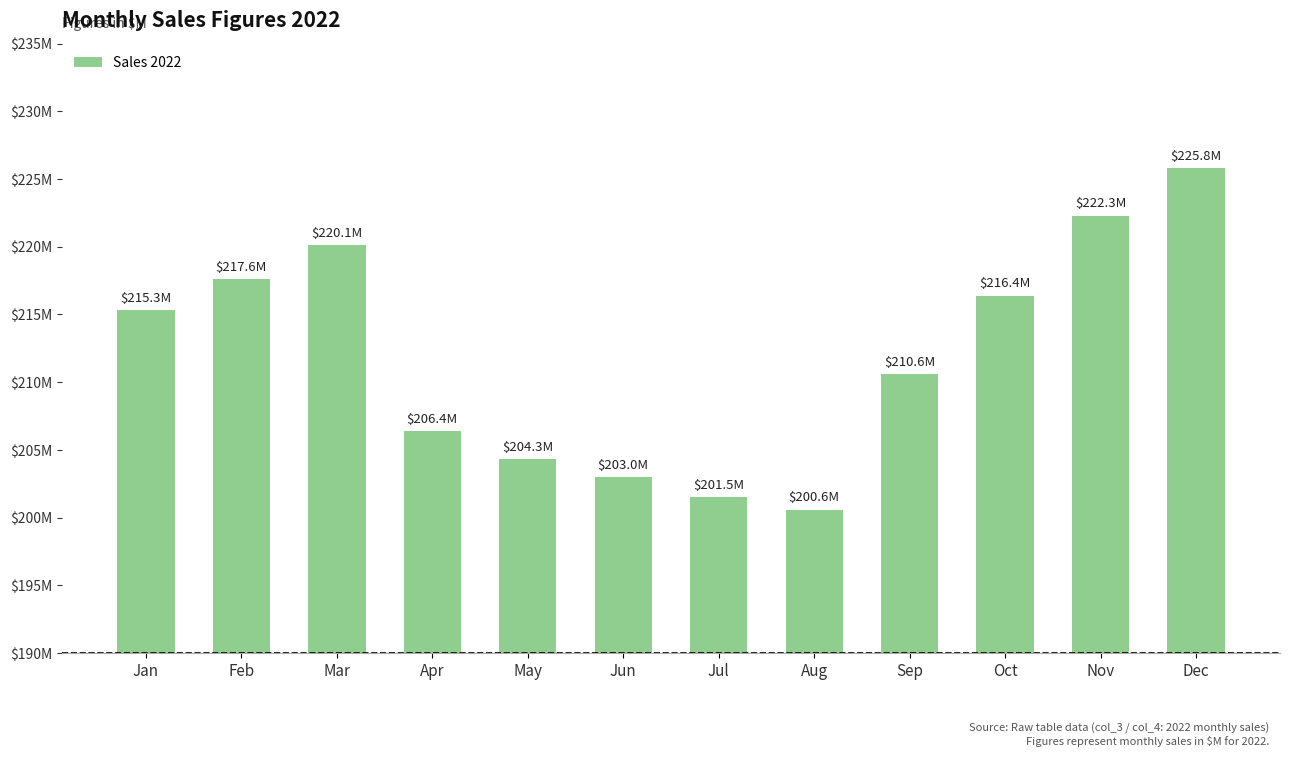

Rank the categories by value from lowest to highest.

Aug, Jul, Jun, May, Apr, Sep, Jan, Oct, Feb, Mar, Nov, Dec